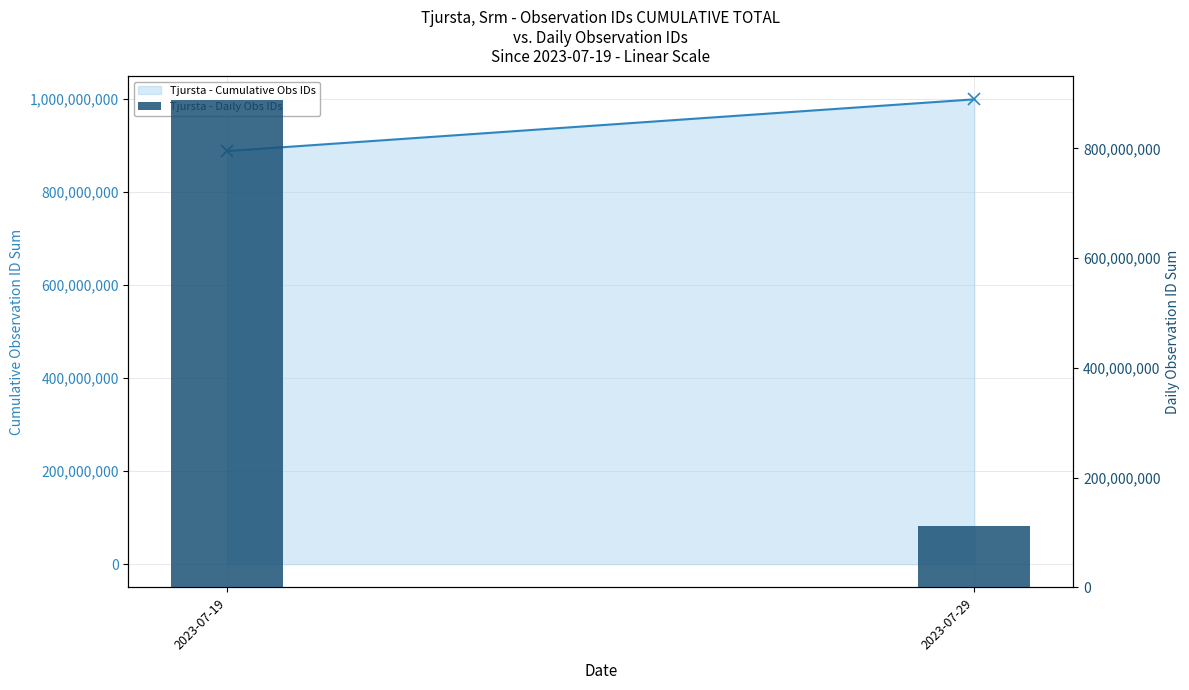

What is the change in value from 2023-07-19 to 2023-07-29?

-776371073